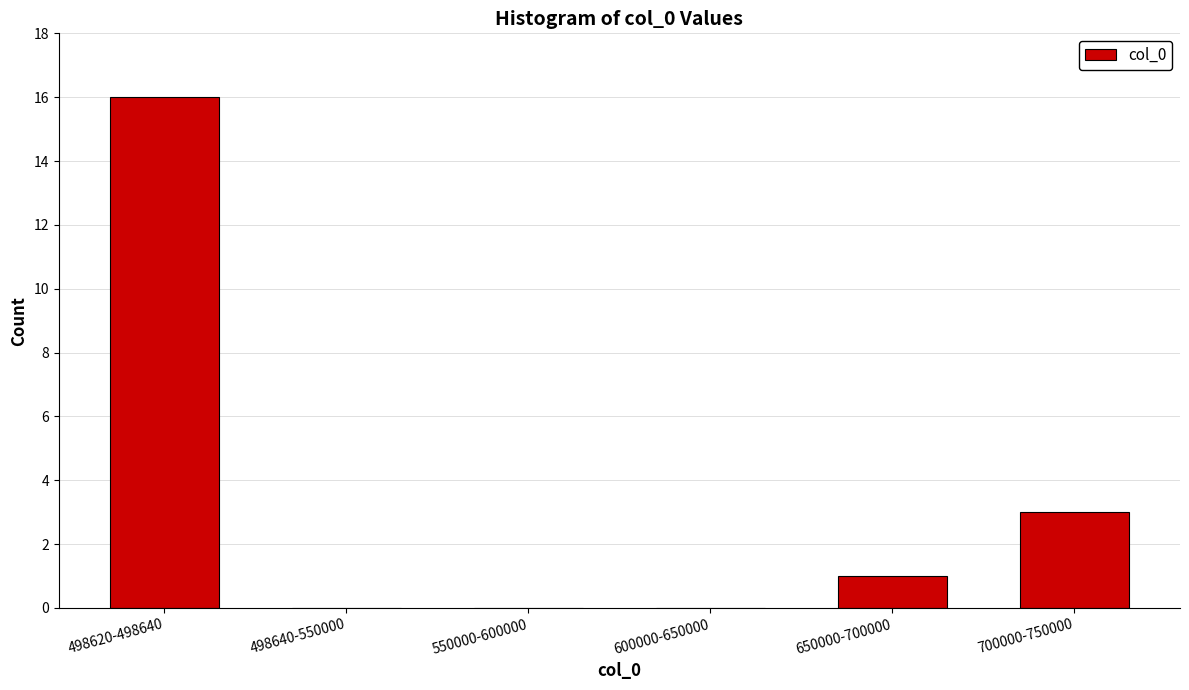

Reading right to left, extract all data points from this chart.

700000-750000=3	650000-700000=1	600000-650000=0	550000-600000=0	498640-550000=0	498620-498640=16